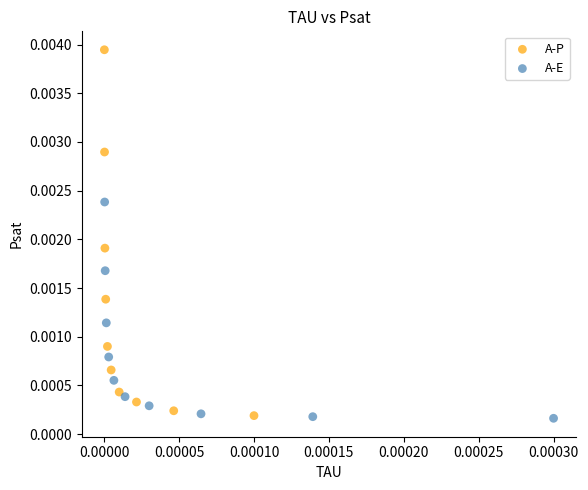

Which series reaches the maximum Y coordinate?

A-P